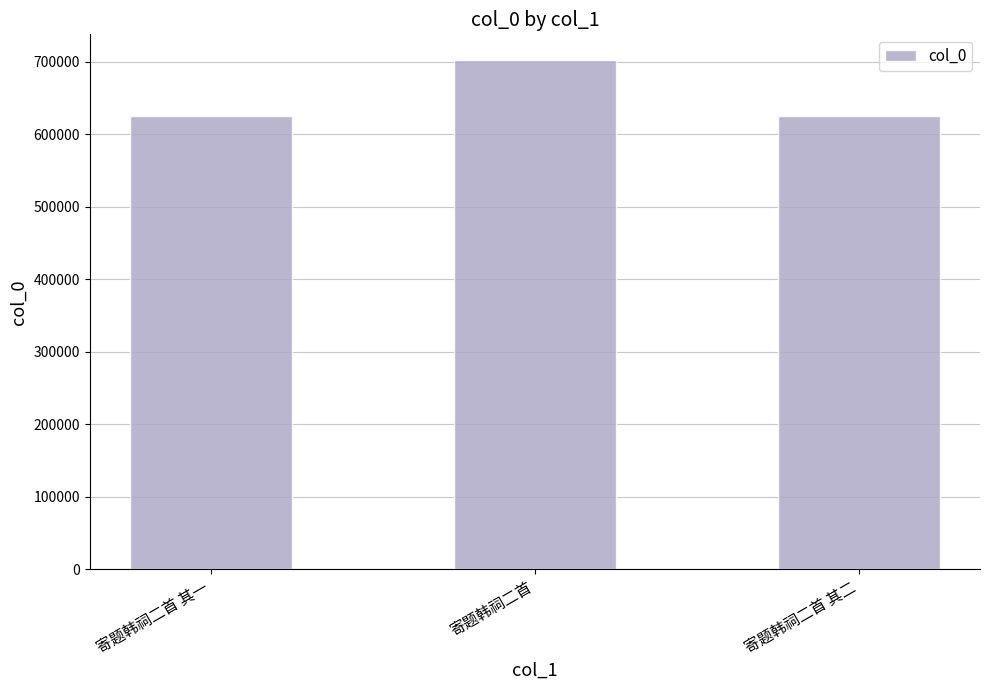

Is it true that the value at 寄题韩祠二首 其二 is 625658?

True